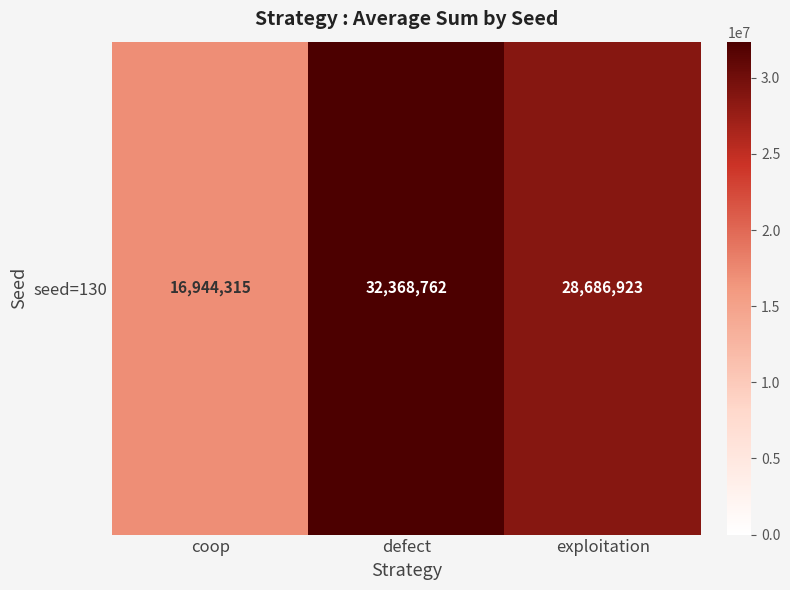

Approximately how many times larger is the value at exploitation compared to defect?

0.9